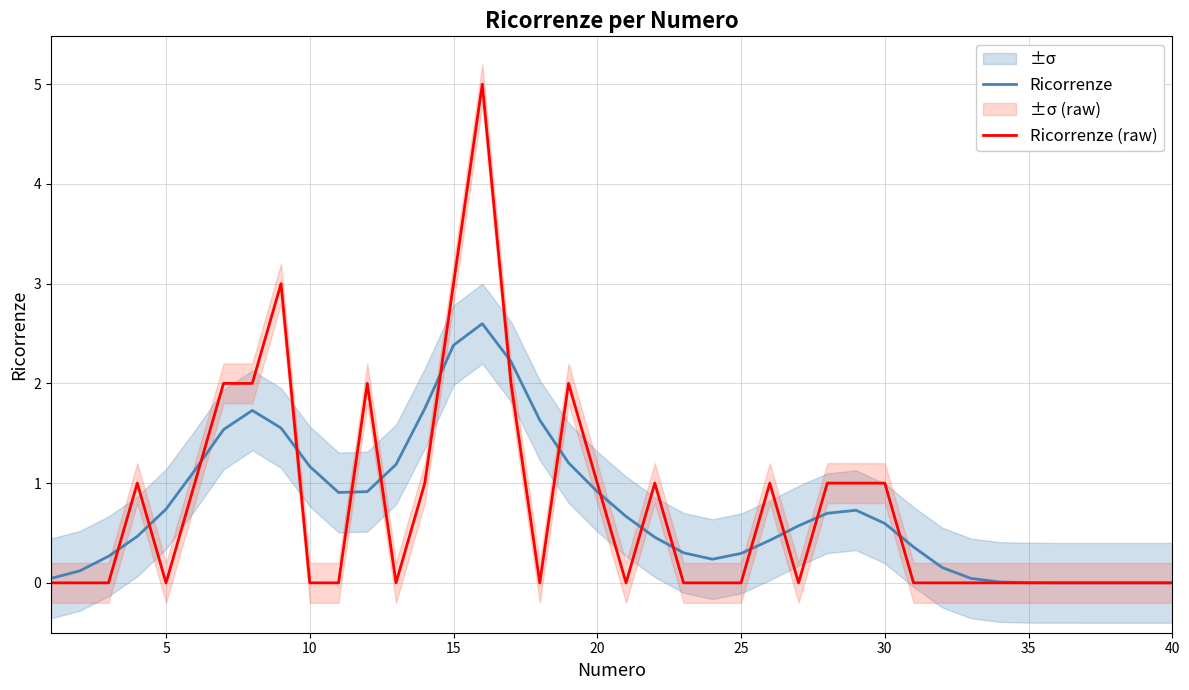

Reading right to left, extract all data points from this chart.

Ricorrenze: 0.0	0.0	0.0	0.0	0.0	0.0	0.0	0.0	0.2	0.4	0.6	0.7	0.7	0.6	0.4	0.3	0.2	0.3	0.5	0.7	0.9	1.2	1.6	2.2	2.6	2.4	1.7	1.2	0.9	0.9	1.2	1.6	1.7	1.5	1.1	0.7	0.5	0.3	0.1	0.0
Ricorrenze (raw): 0.0	0.0	0.0	0.0	0.0	0.0	0.0	0.0	0.0	0.0	1.0	1.0	1.0	0.0	1.0	0.0	0.0	0.0	1.0	0.0	1.0	2.0	0.0	2.0	5.0	3.0	1.0	0.0	2.0	0.0	0.0	3.0	2.0	2.0	1.0	0.0	1.0	0.0	0.0	0.0